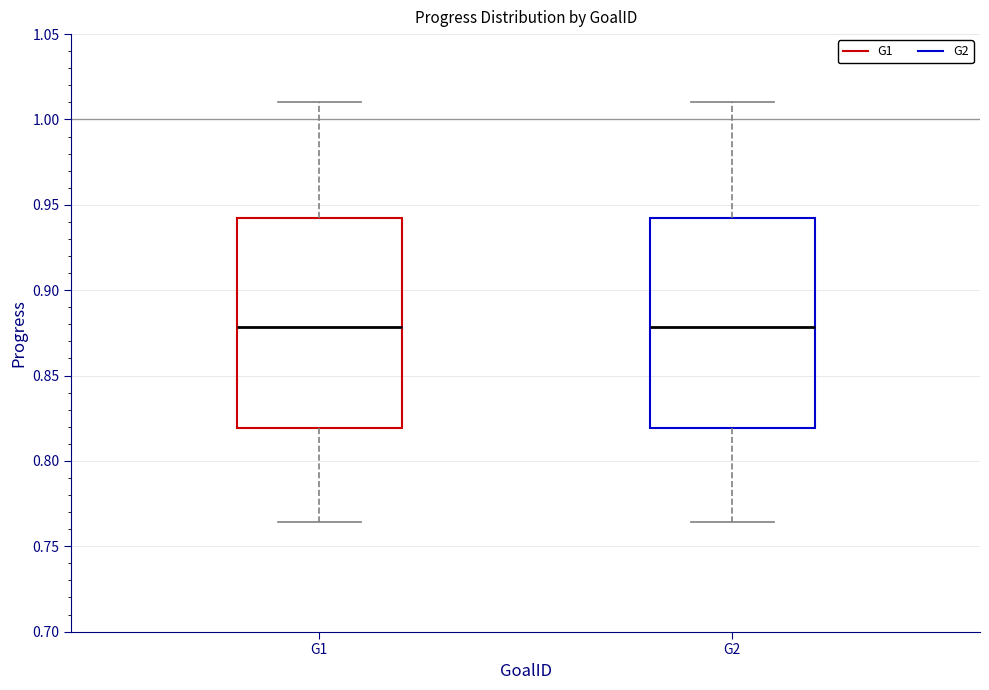

Where does the median line of the box for G1 sit on the y-axis? The values are not printed on the chart, so give them approximately, as read against the axis.

0.880